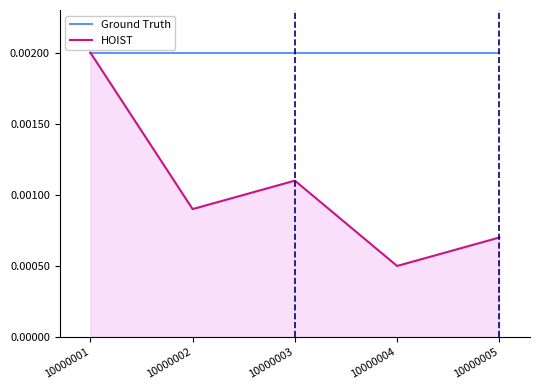

Which category has the lowest value in the HOIST series?

10000004